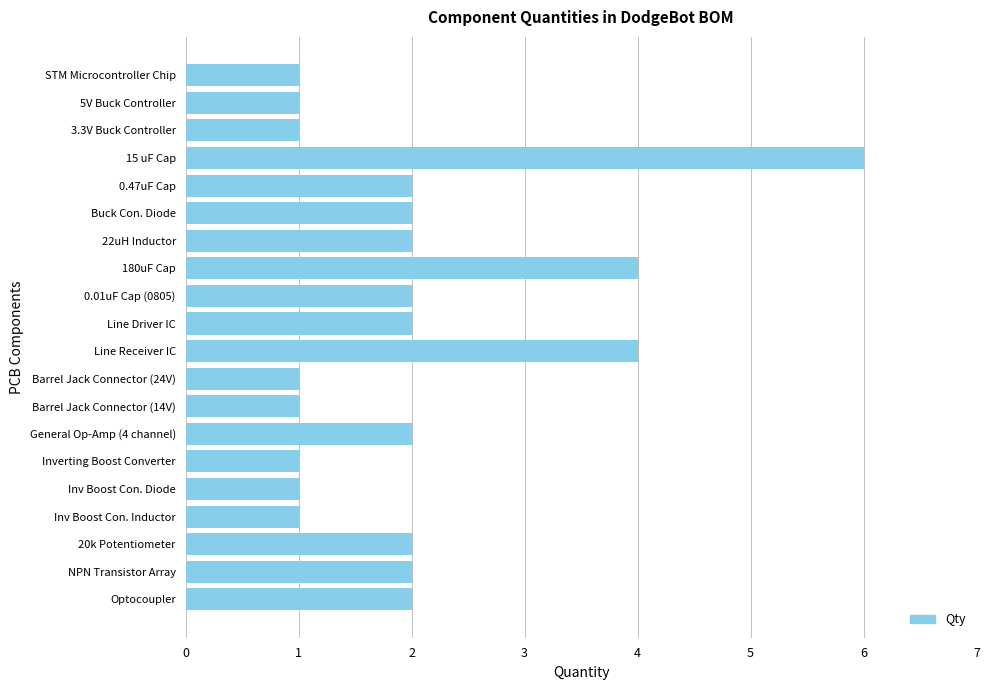

What is the greatest value displayed?

6